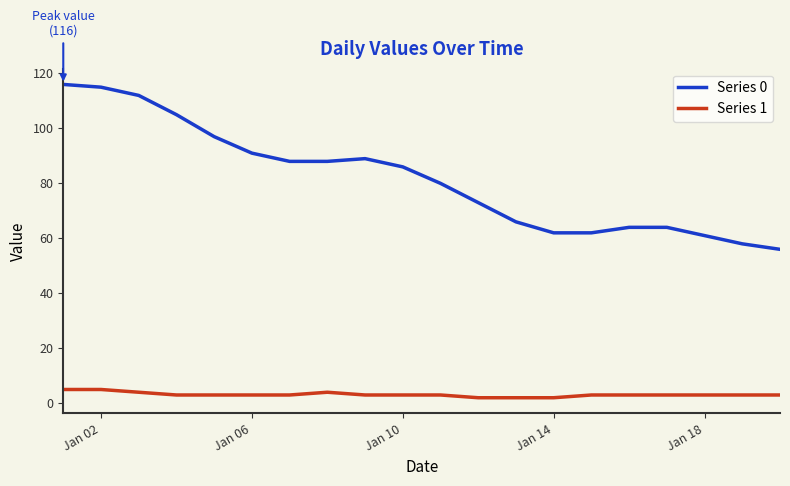

Rank the series by their average value, from highest to lowest.

Series 0, Series 1